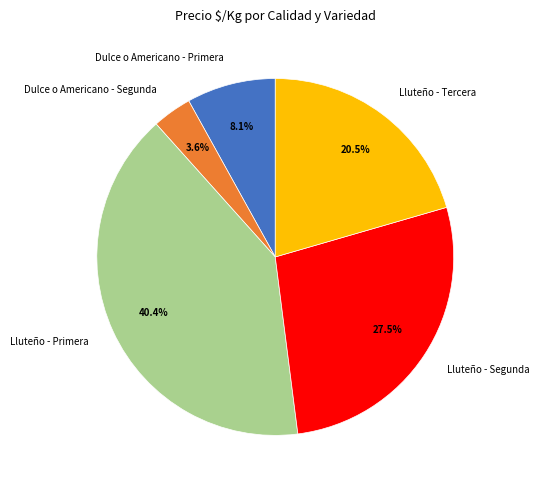

Does any single category account for the majority?

No